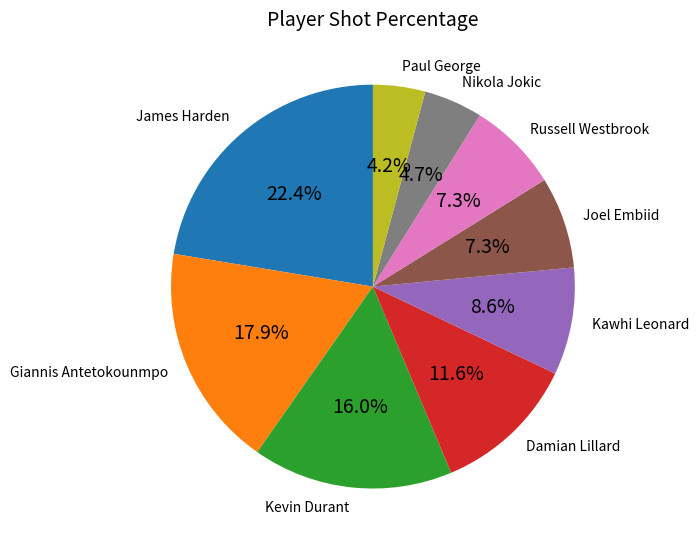

Which slice is the largest?

James Harden